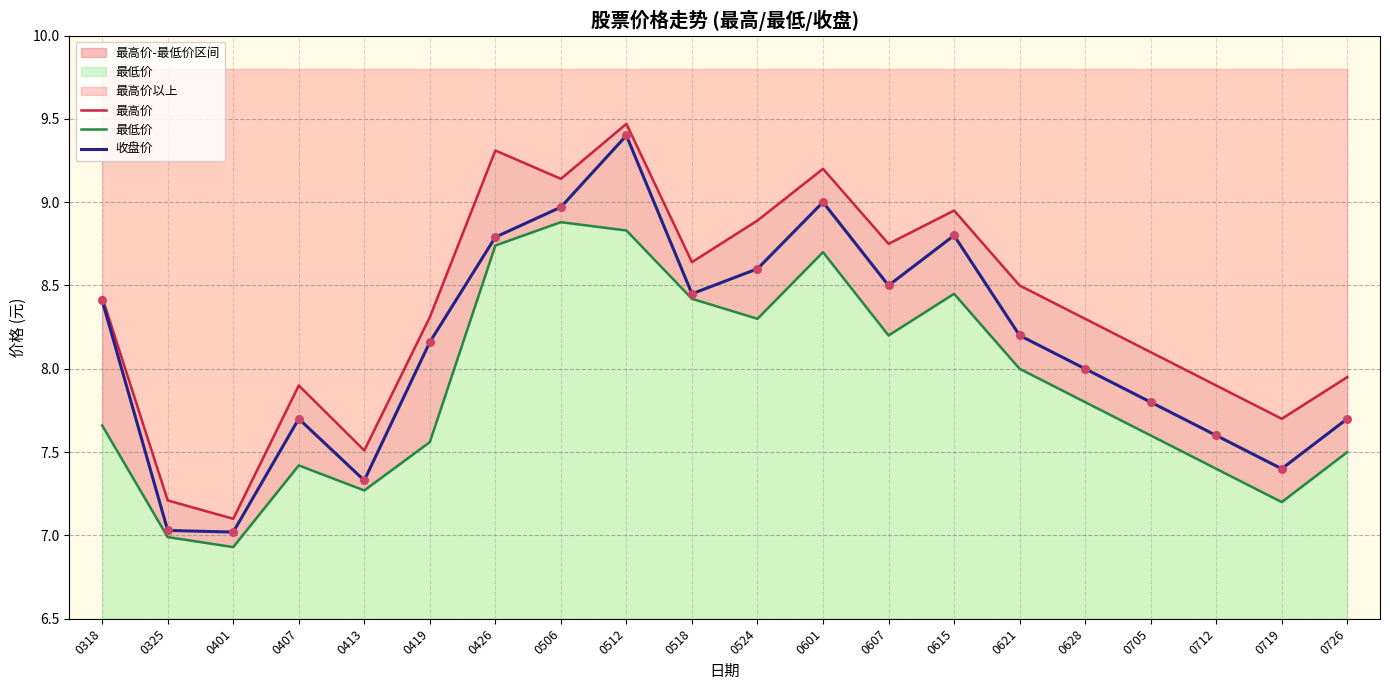

Which series contains the highest Y value?

最高价